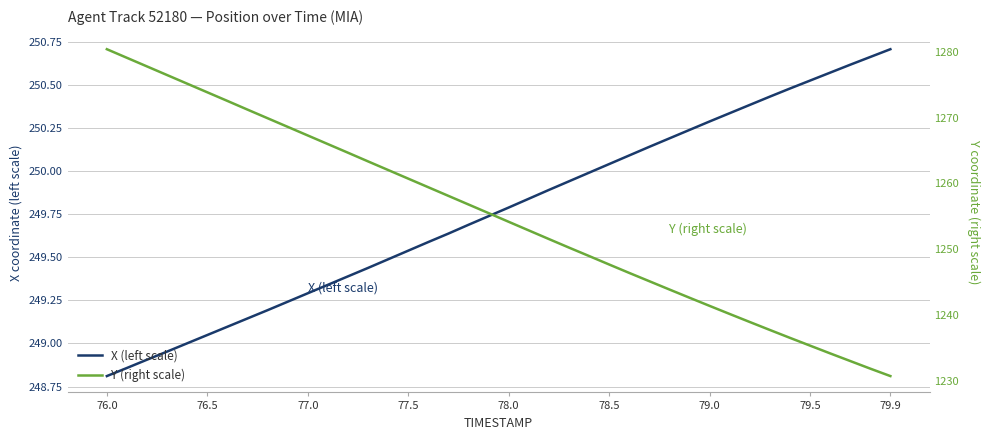

True or false: X (left scale) has more than 2 points higher than both neighbors.

False